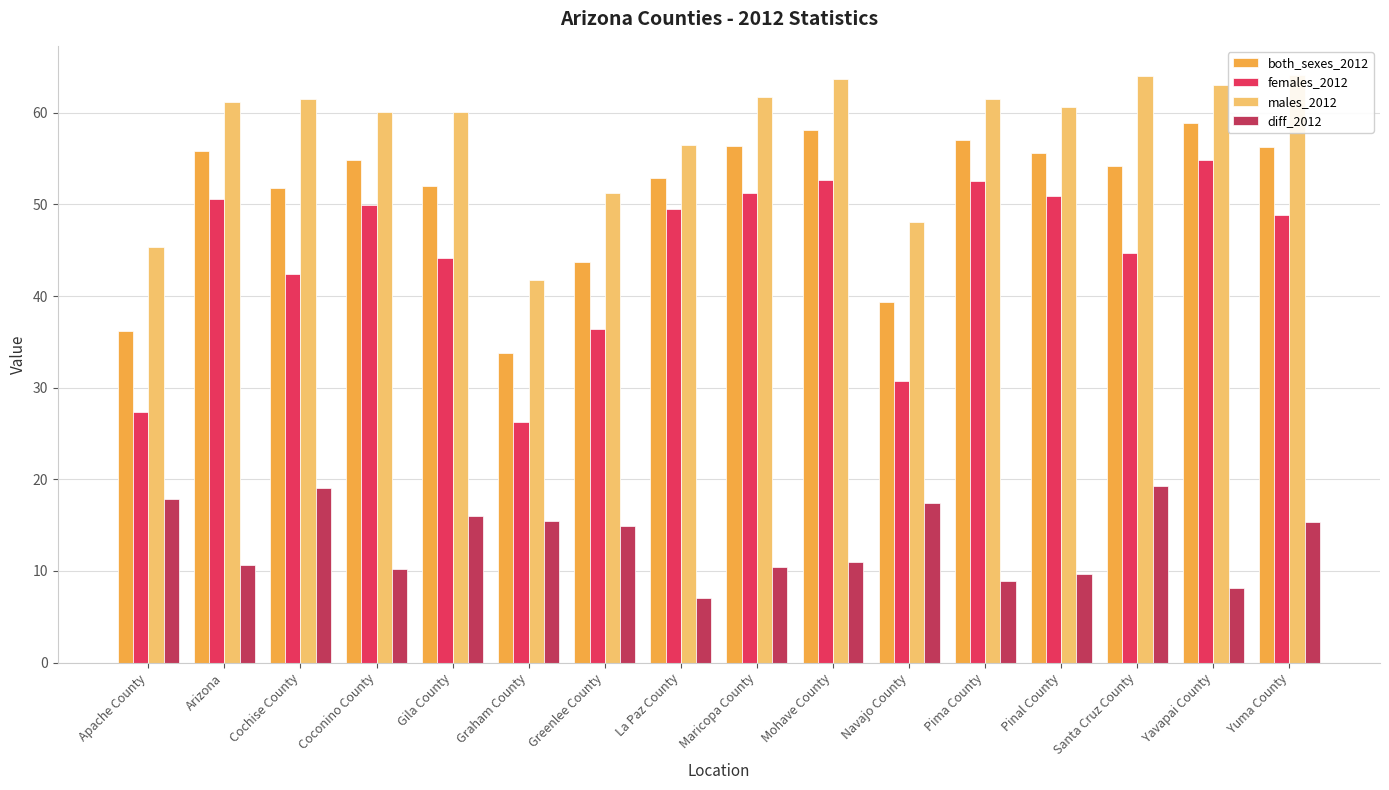

What is the label of the 6th bar from the right?

Navajo County